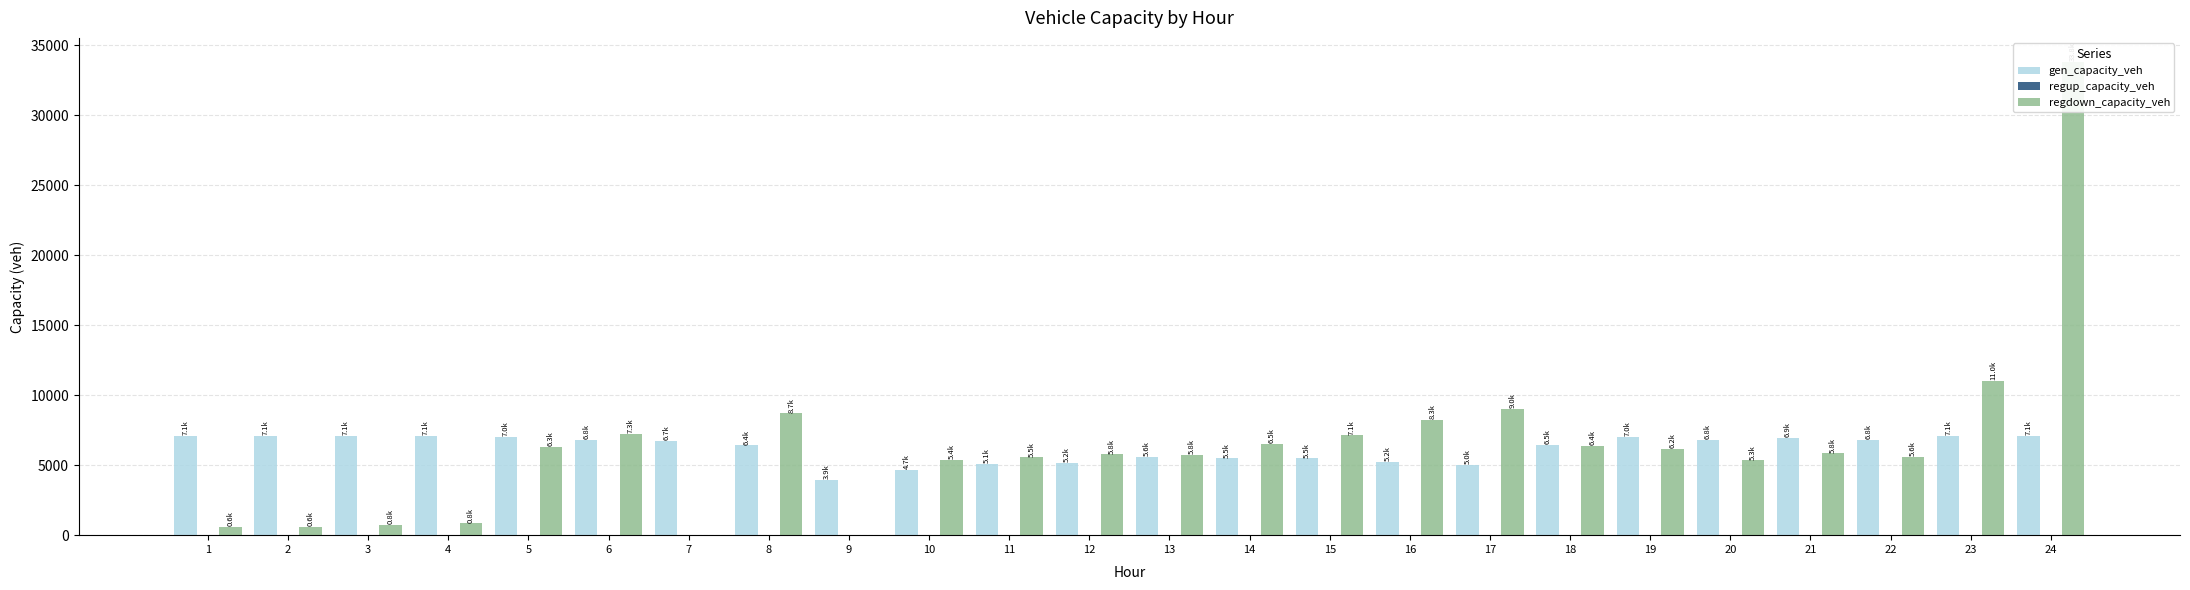

Rank the categories by gen_capacity_veh value from highest to lowest.

23, 1, 2, 3, 4, 24, 19, 5, 21, 20, 22, 6, 7, 18, 8, 13, 14, 15, 16, 12, 11, 17, 10, 9